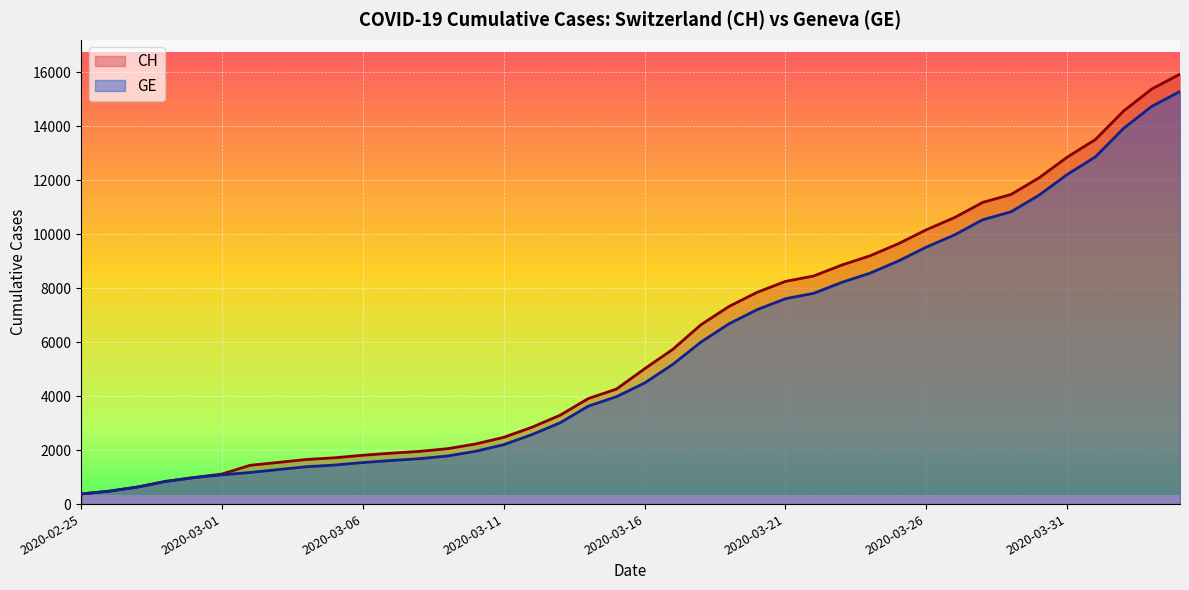

What is the value of the CH point at the 37th from the left?

13505